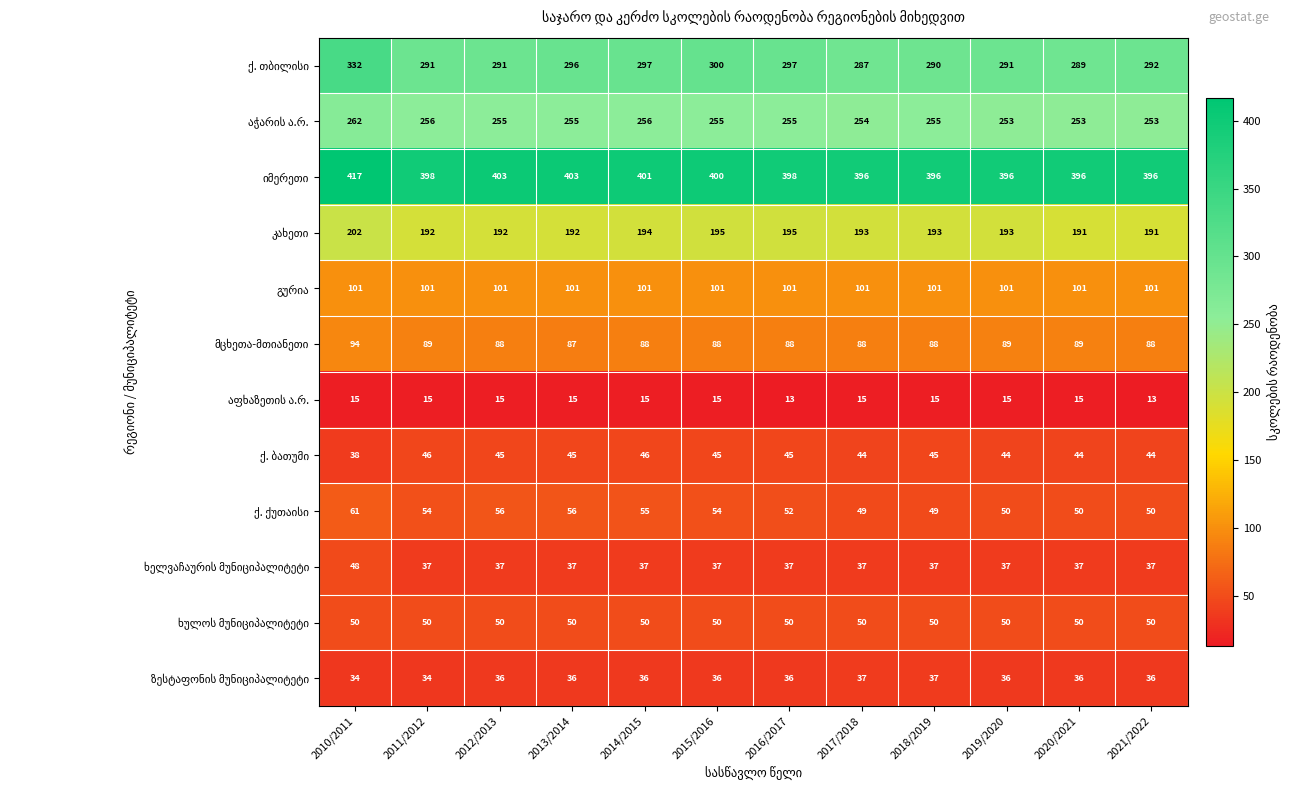

What is the greatest value displayed?

417